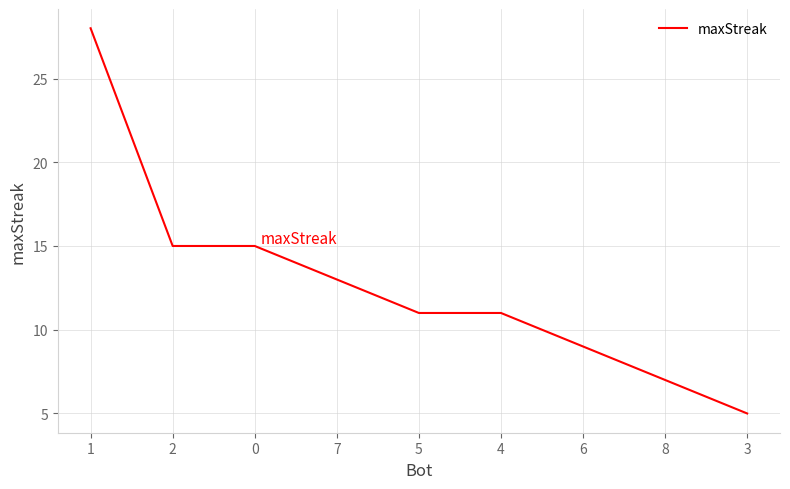

What is the difference between the values at 0 and 8?

8